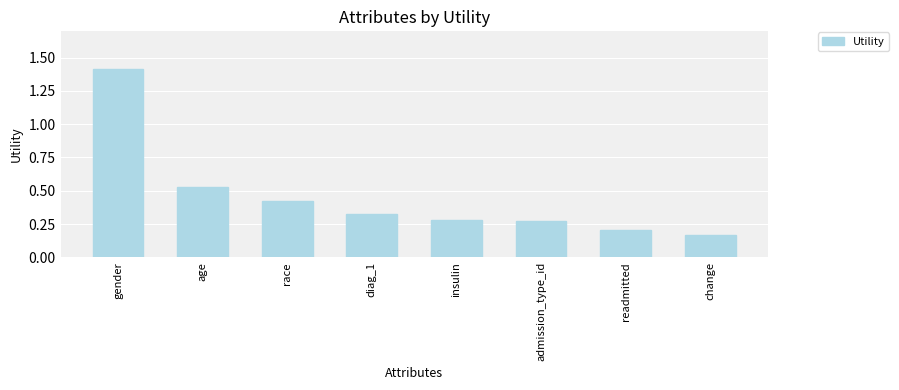

What is the label of the 1st bar from the right?

change